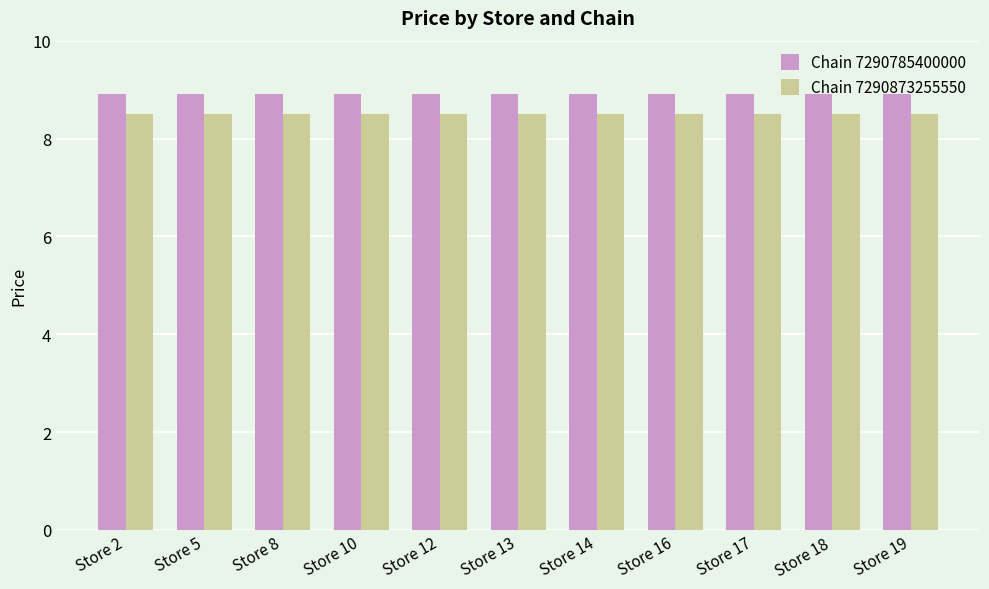

How many bars are there in each group?

2